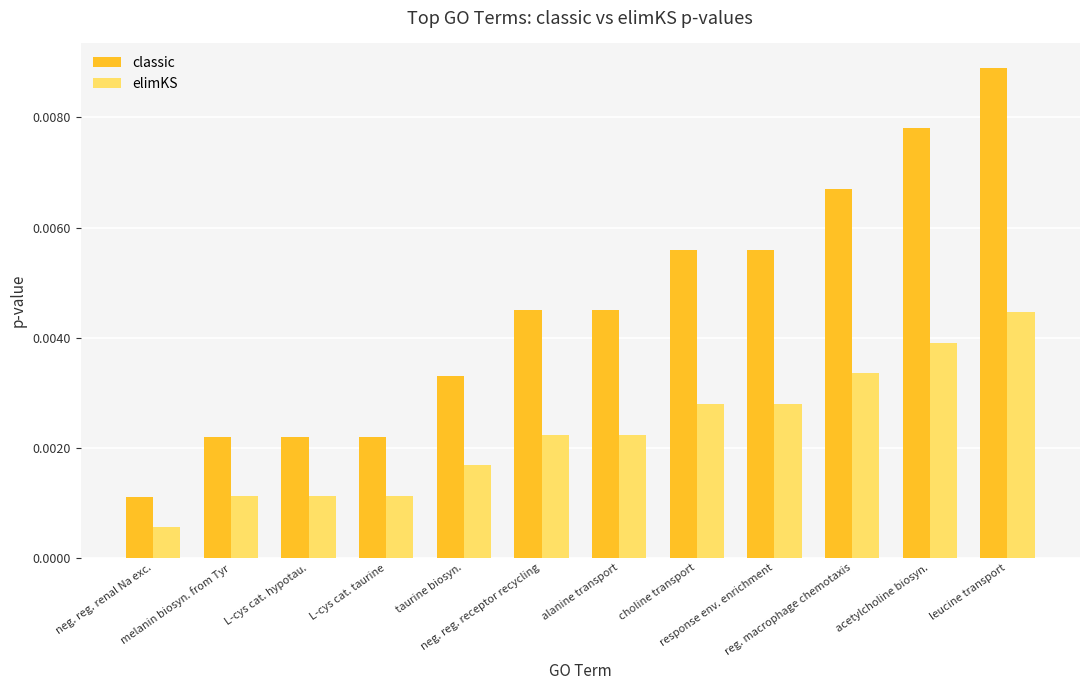

Which series changed the most between choline transport and acetylcholine biosyn.?

classic